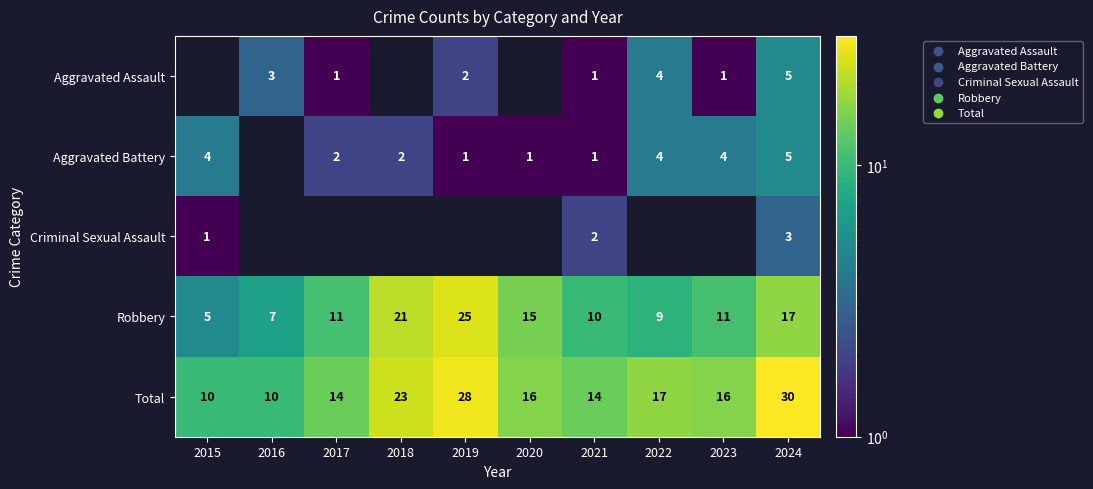

Is it true that Robbery equals 32.8 at 2018?

False